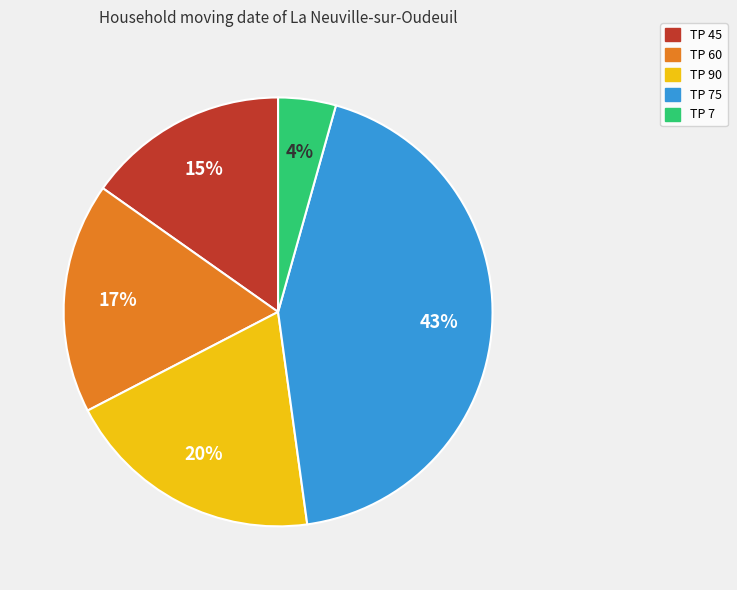

To the nearest percent, what is the difference between the largest and smallest slice percentages?

39%